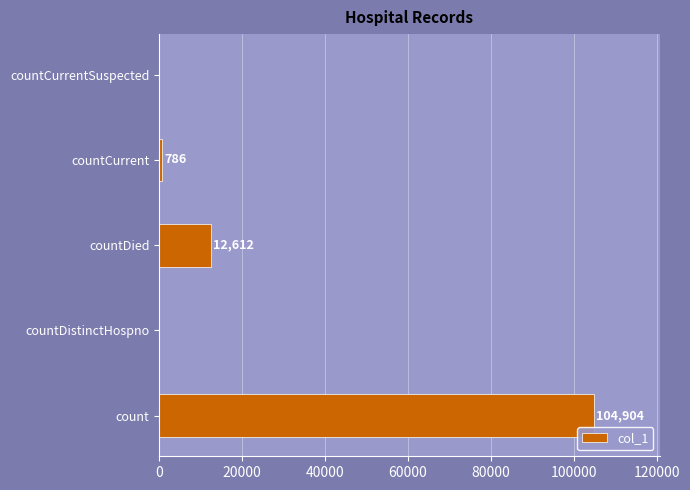

What is the sum of all values?

118302